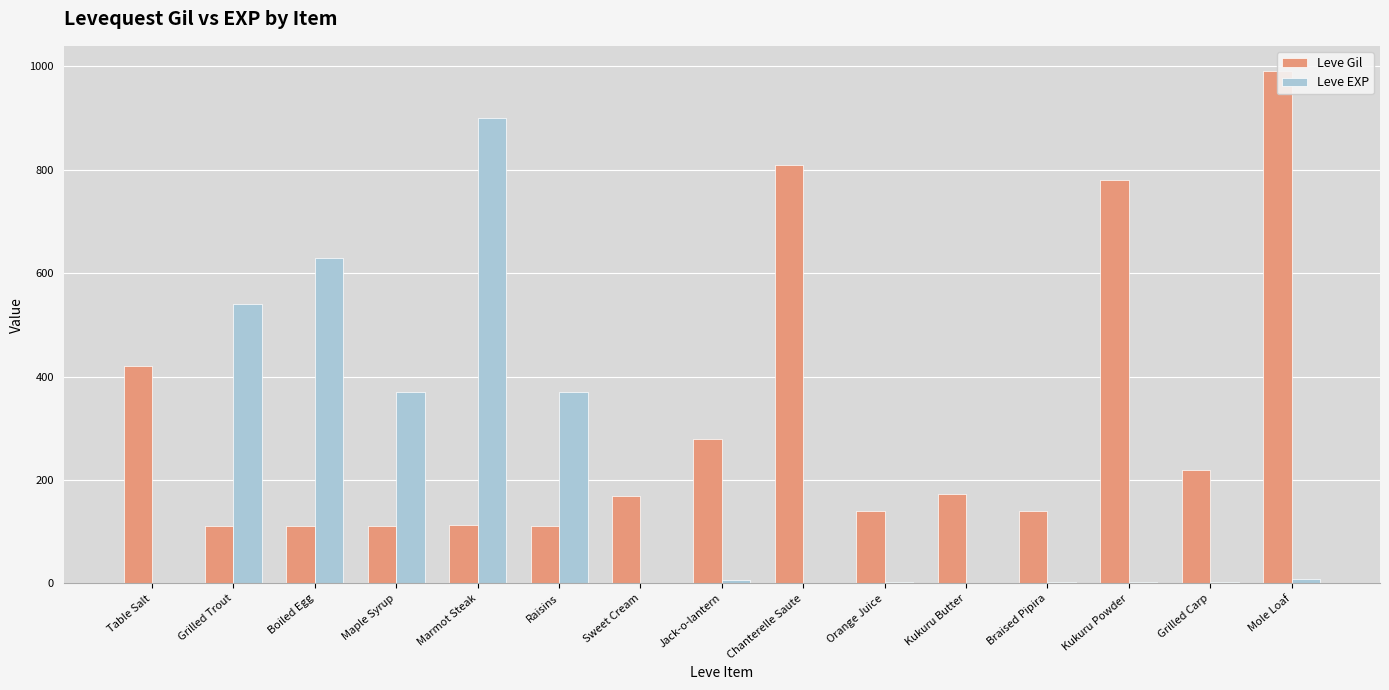

At Marmot Steak, list the series in order from smallest to largest.

Leve Gil, Leve EXP